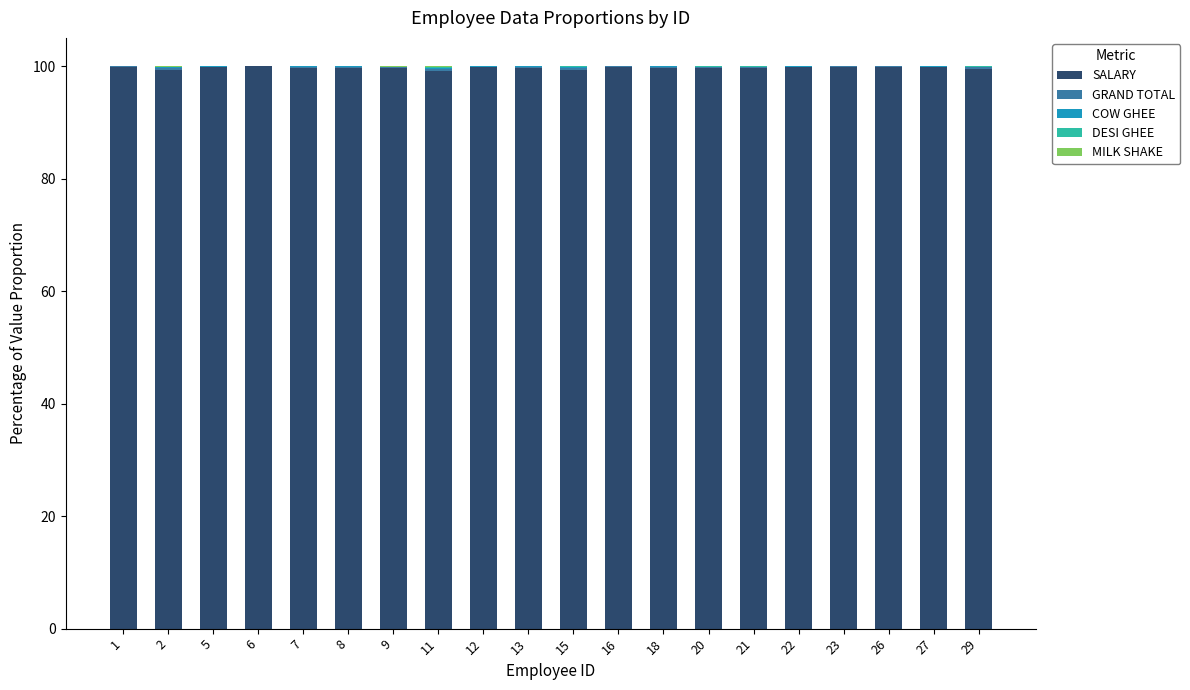

How many distinct data groups are displayed?

5